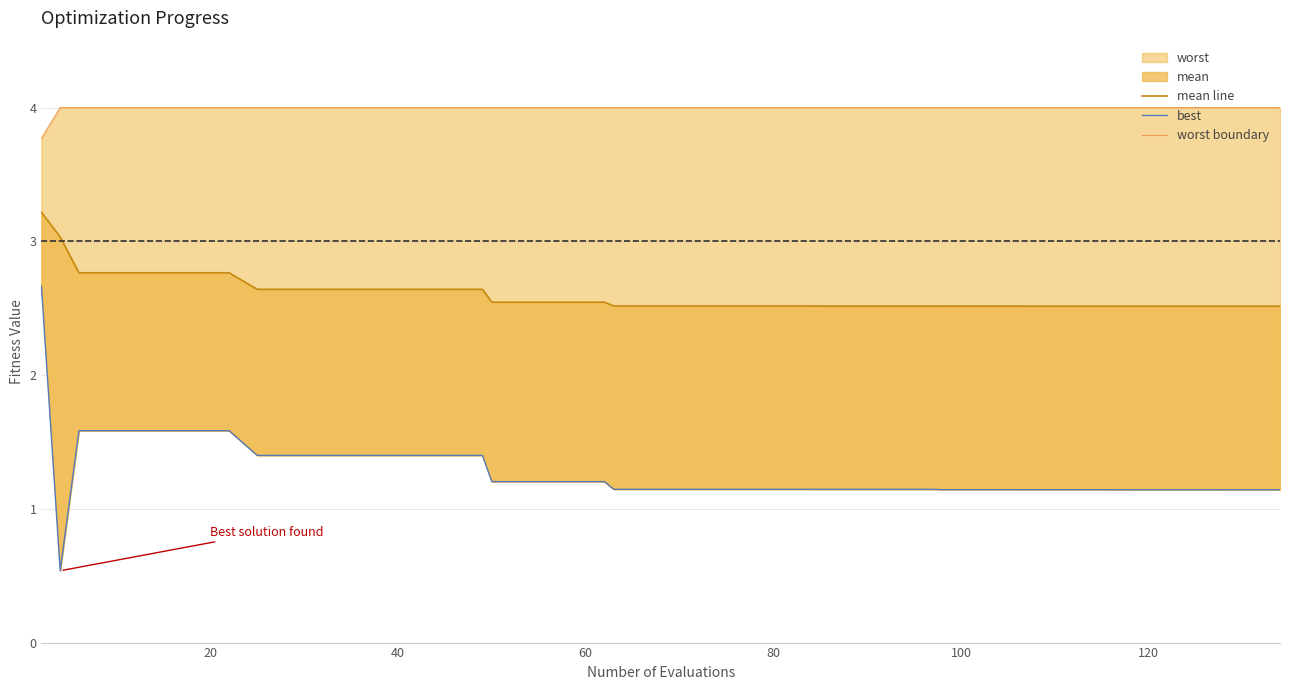

Reading right to left, extract all data points from this chart.

mean line: 2.5	2.5	2.5	2.5	2.5	2.5	2.5	2.5	2.5	2.5	2.5	2.5	2.5	2.5	2.5	2.5	2.5	2.5	2.5	2.5	2.5	2.5	2.5	2.5	2.5	2.5	2.6	2.6	2.6	2.6	2.6	2.6	2.6	2.8	2.8	2.8	2.8	2.8	3.0	3.2
best: 1.1	1.1	1.1	1.1	1.1	1.1	1.1	1.1	1.1	1.1	1.1	1.1	1.1	1.1	1.1	1.1	1.1	1.1	1.1	1.1	1.1	1.1	1.2	1.2	1.2	1.2	1.4	1.4	1.4	1.4	1.4	1.4	1.4	1.6	1.6	1.6	1.6	1.6	0.5	2.7
worst boundary: 4.0	4.0	4.0	4.0	4.0	4.0	4.0	4.0	4.0	4.0	4.0	4.0	4.0	4.0	4.0	4.0	4.0	4.0	4.0	4.0	4.0	4.0	4.0	4.0	4.0	4.0	4.0	4.0	4.0	4.0	4.0	4.0	4.0	4.0	4.0	4.0	4.0	4.0	4.0	3.8